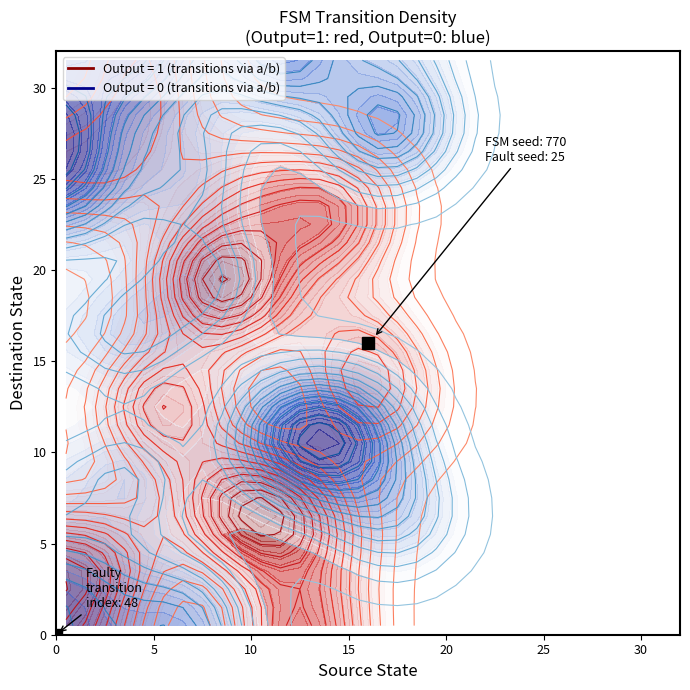

The value of 17 at 1 is 28. True or false?

True